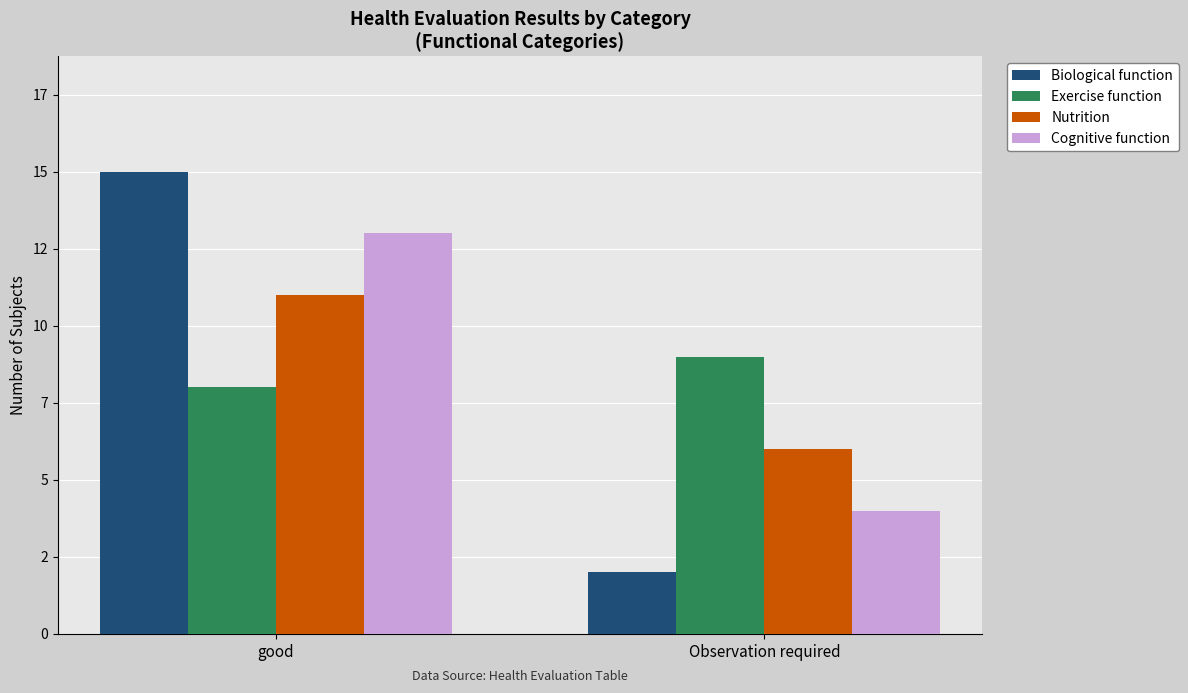

Is it true that Biological function equals 2 at Observation required?

True